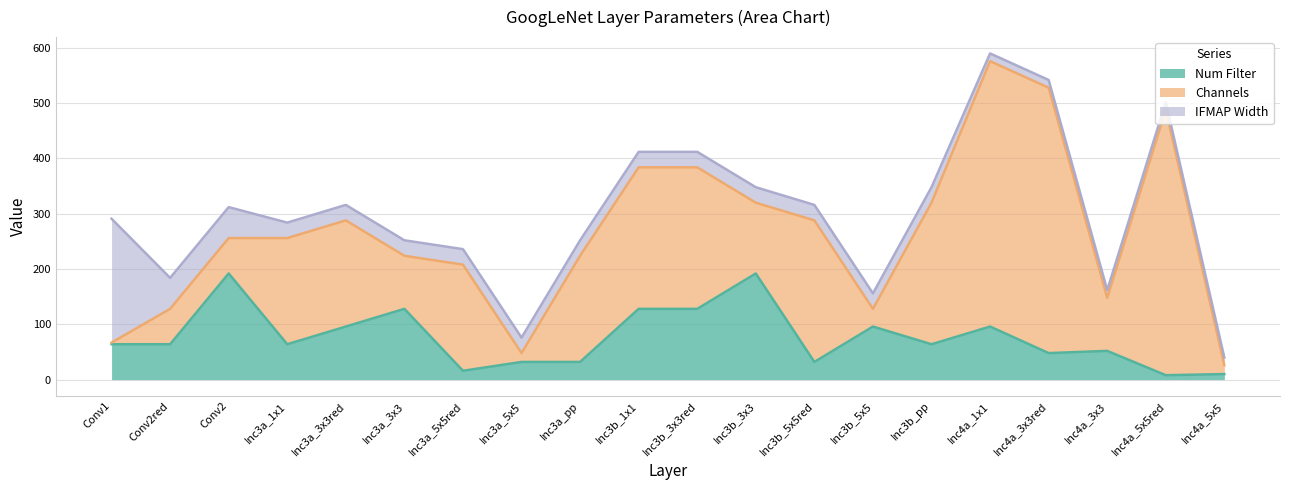

Does the chart display data point markers on the line(s)?

No